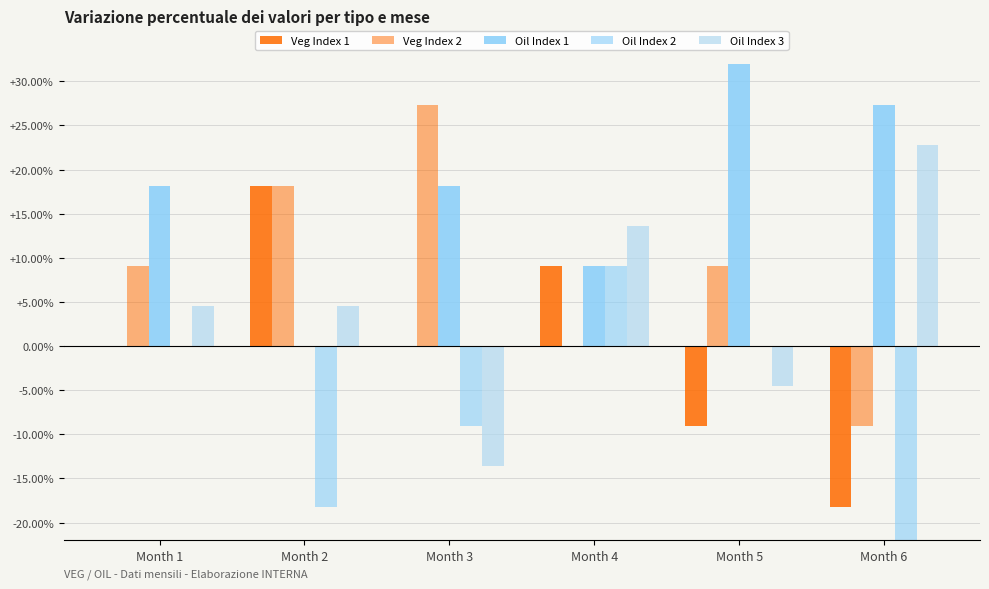

What are all the series names shown in the legend?

Veg Index 1, Veg Index 2, Oil Index 1, Oil Index 2, Oil Index 3